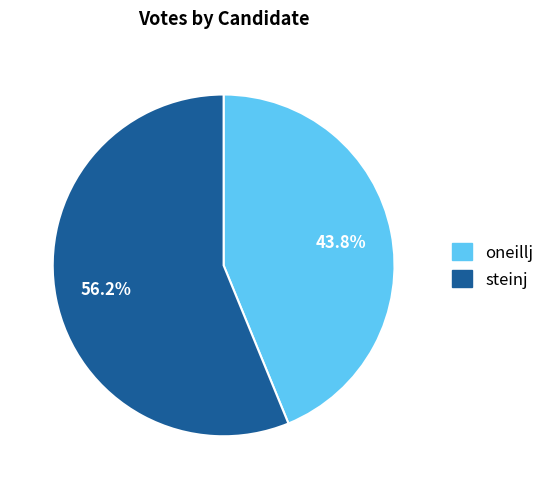

The oneillj slice represents 54% of the pie. True or false?

False